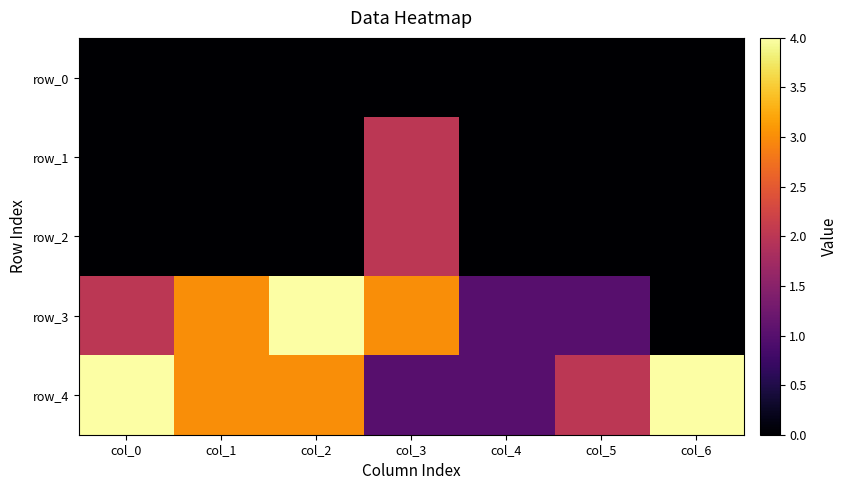

What is the spread (max minus min) of values at col_6?

4